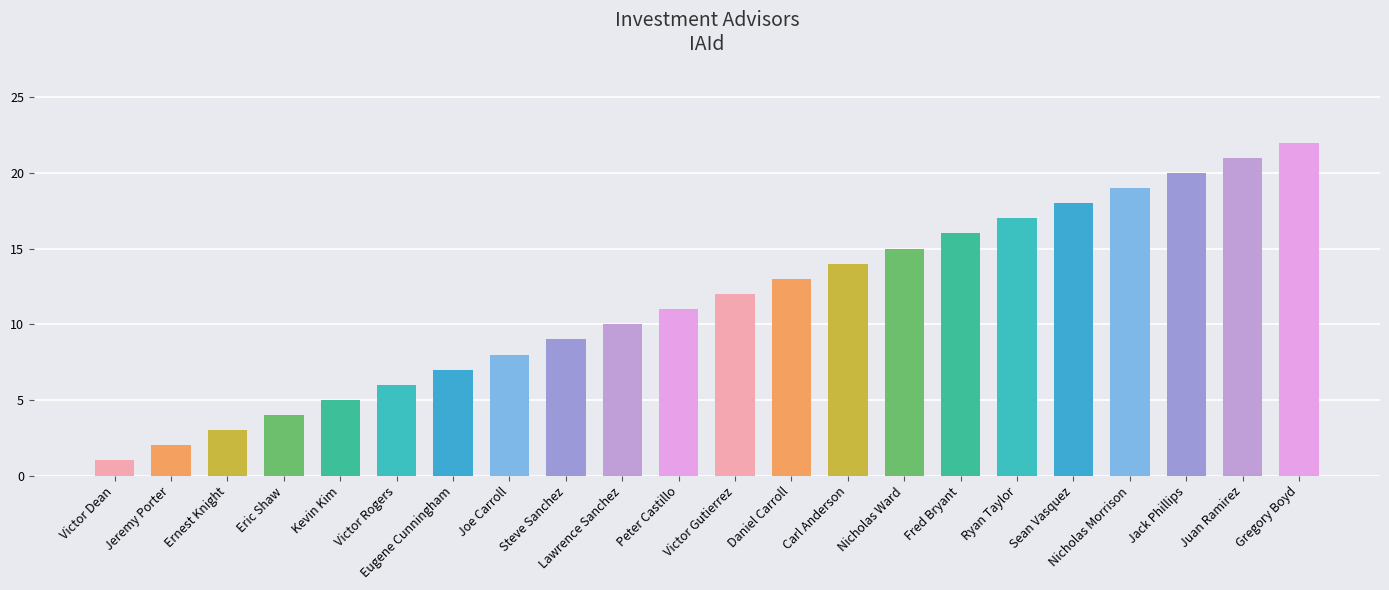

At which category does the chart reach its peak across all series?

Gregory Boyd